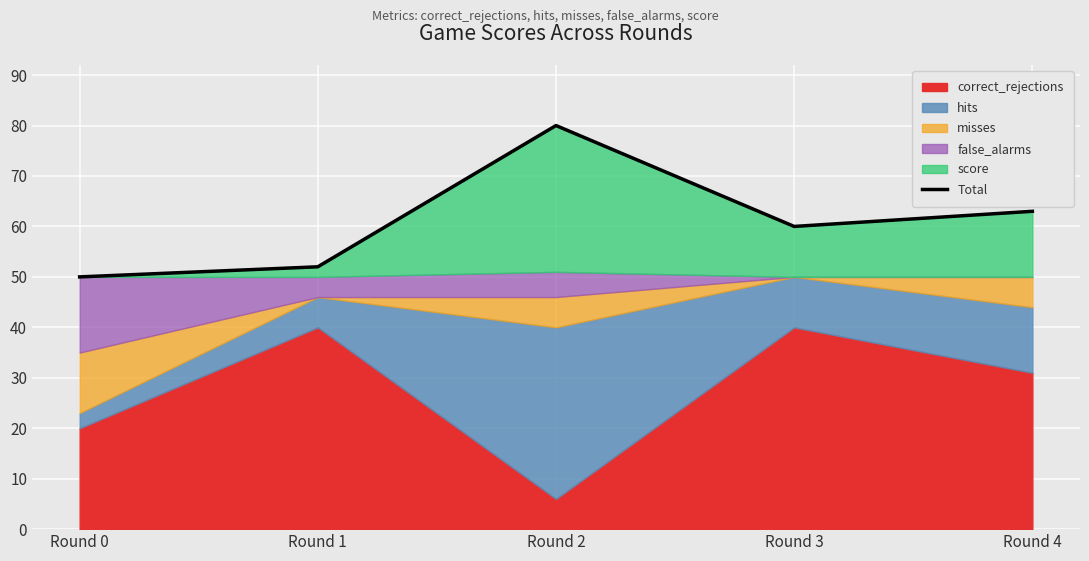

How many lines are shown in the chart?

1